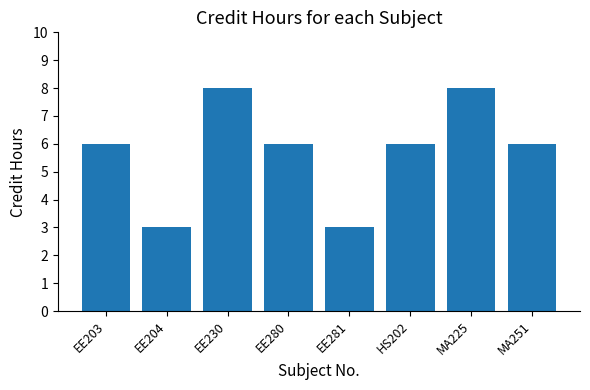

Approximately how many times larger is the value at EE203 compared to EE204?

2.0